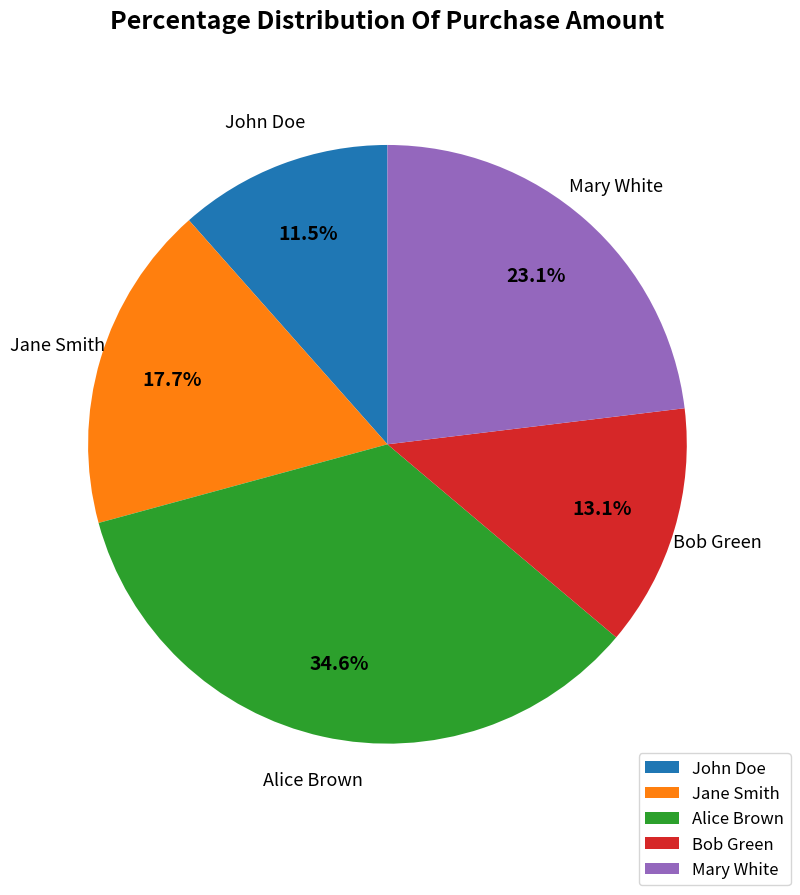

Which has a higher value, Mary White or Bob Green?

Mary White